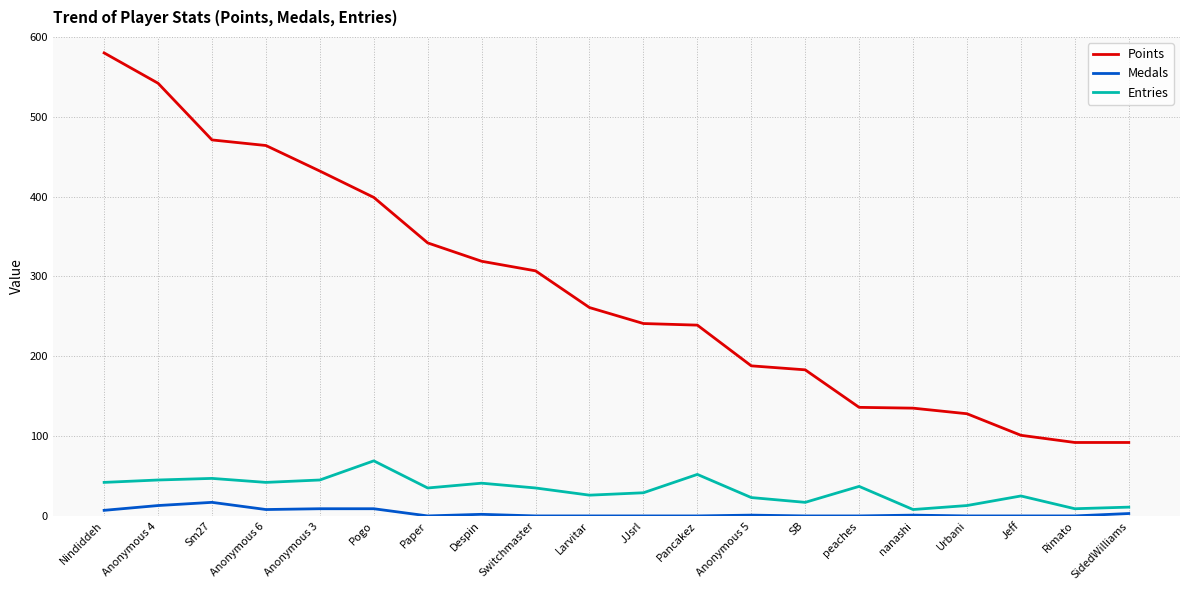

What is the maximum value for Medals?

17